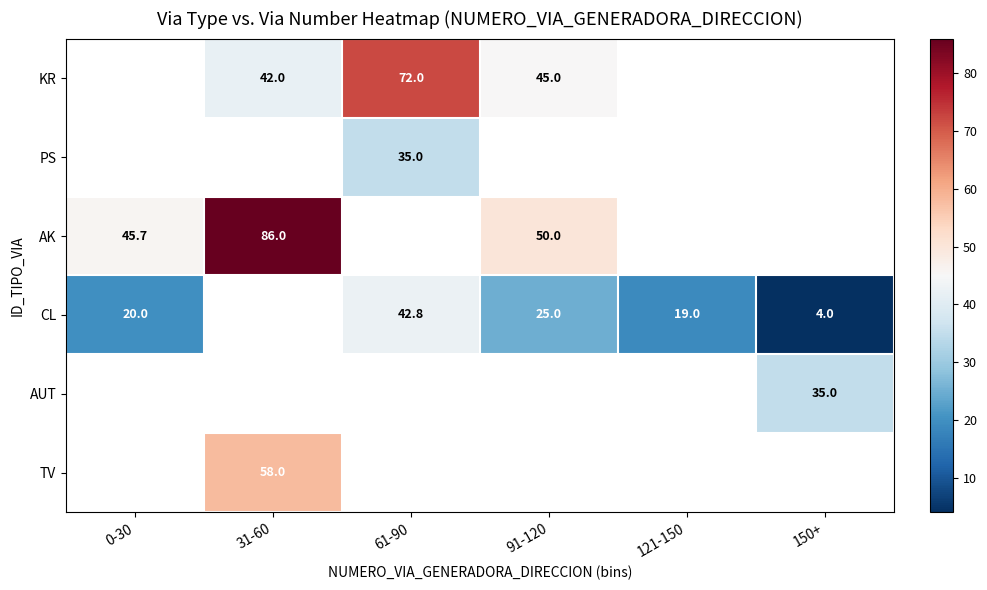

The AK series shows 28.9 at 91-120. True or false?

False